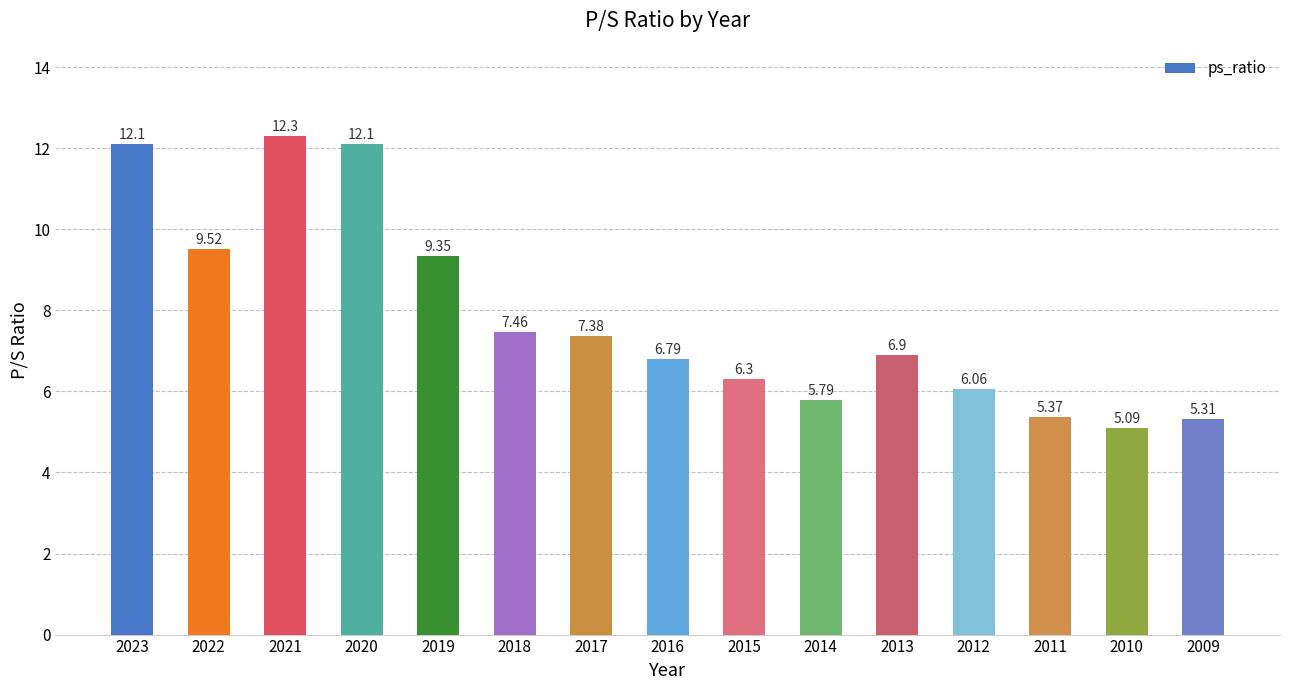

The chart shows a value of 3.5 at 2016. True or false?

False